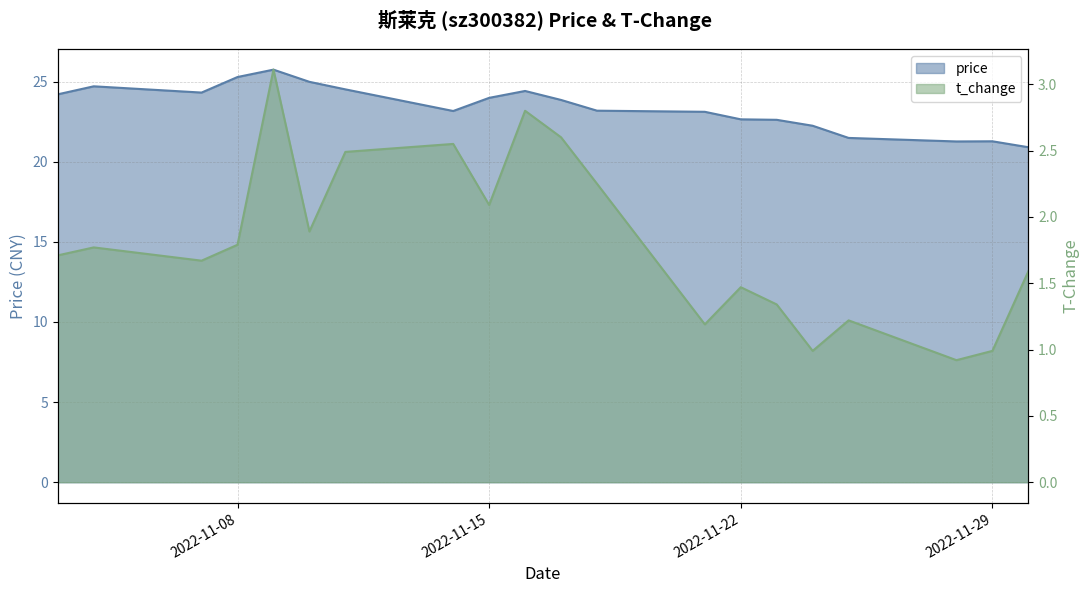

True or false: price and t_change intersect in this chart.

False